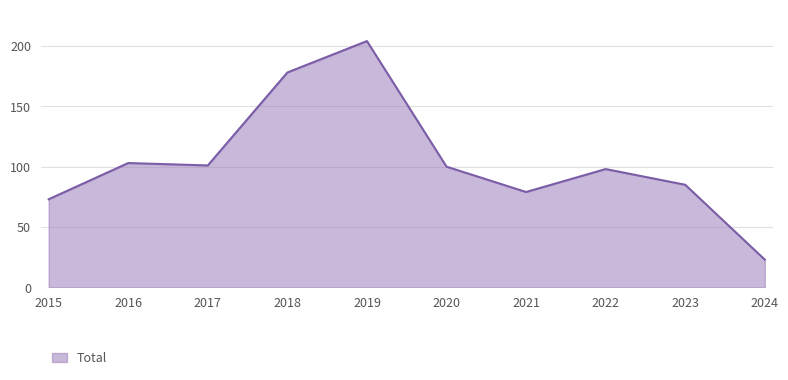

How many lines are shown in the chart?

1